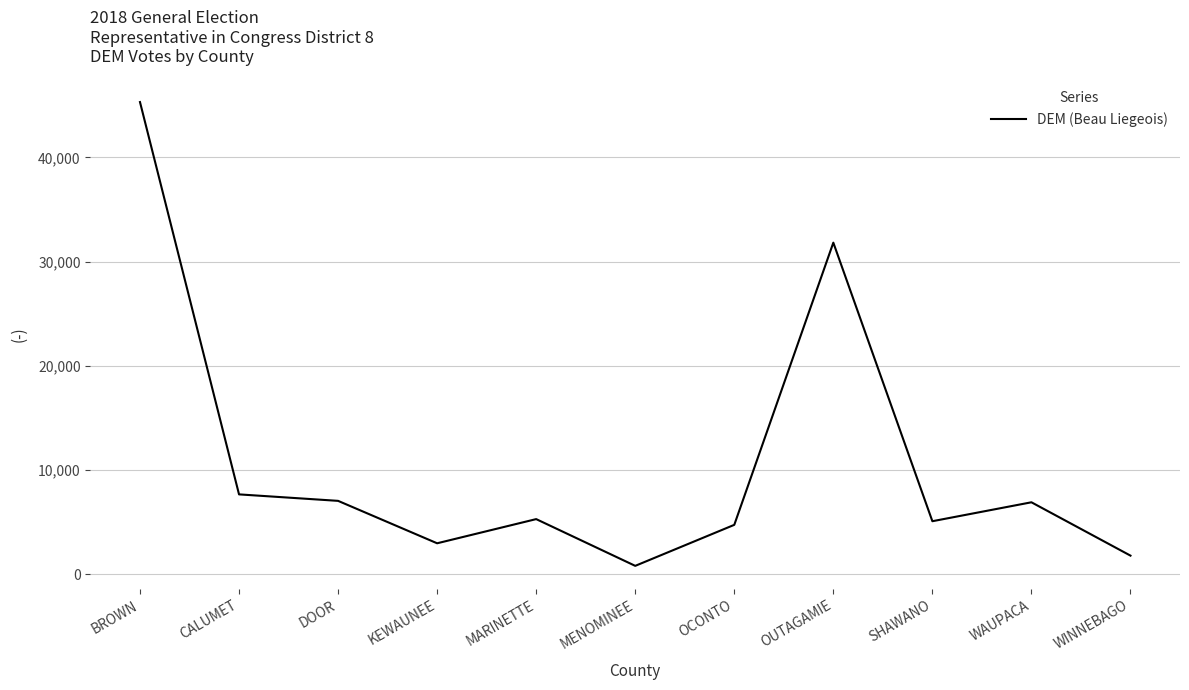

Where is the data nearest to the value 23052?

OUTAGAMIE